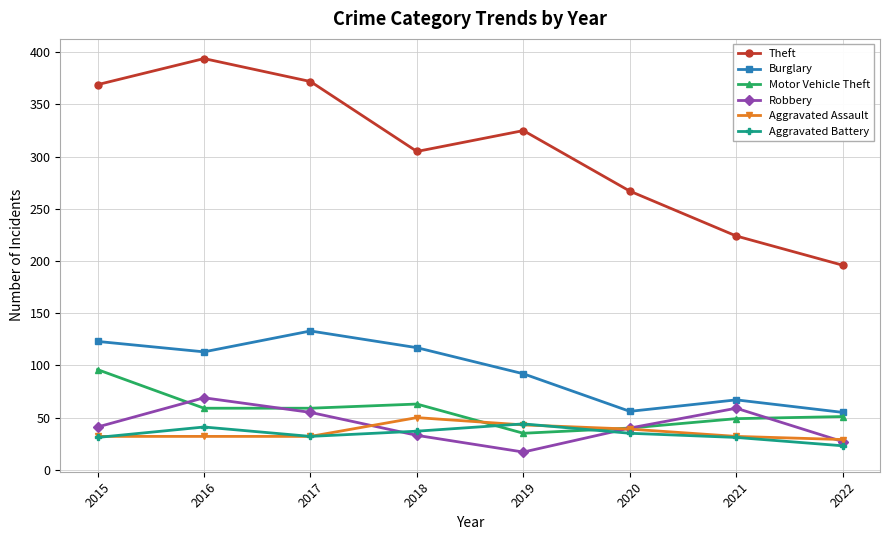

Is the value of Theft at 2020 greater than the value of Aggravated Assault at 2018?

Yes